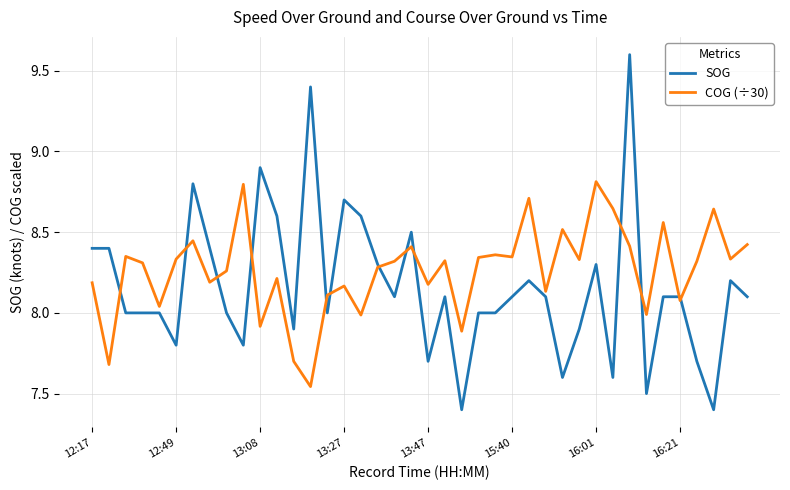

How many intersections are there between SOG and COG (÷30)?

13